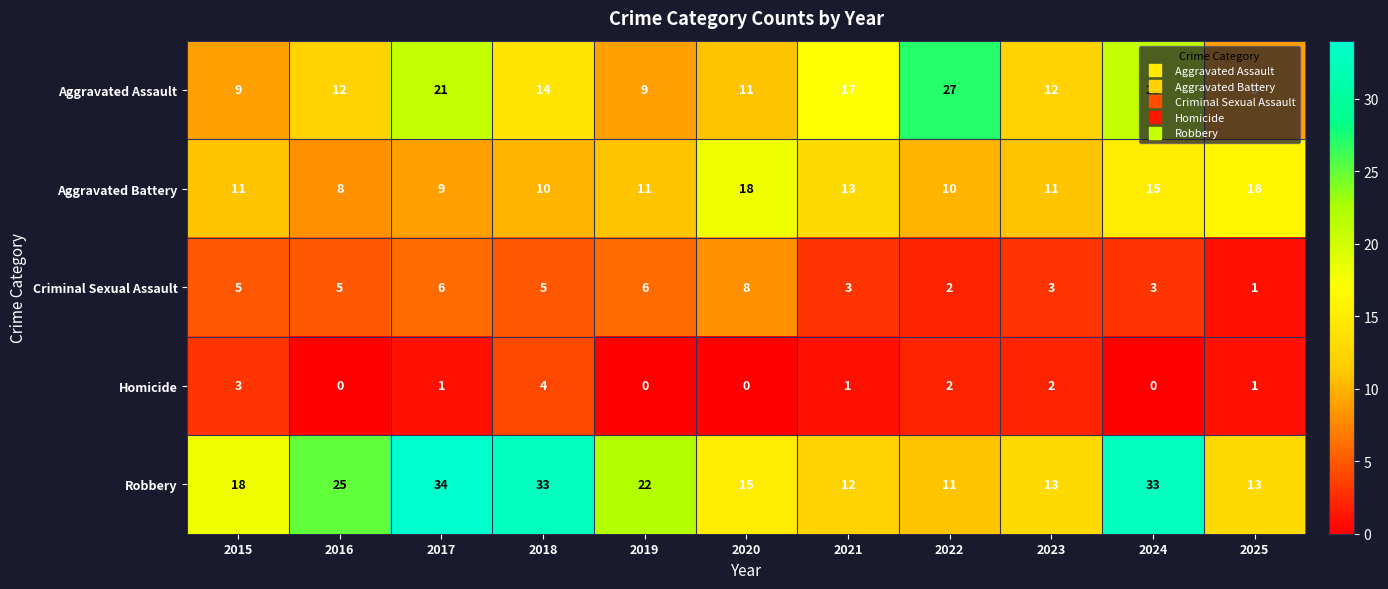

What is the maximum value for Aggravated Assault?

27